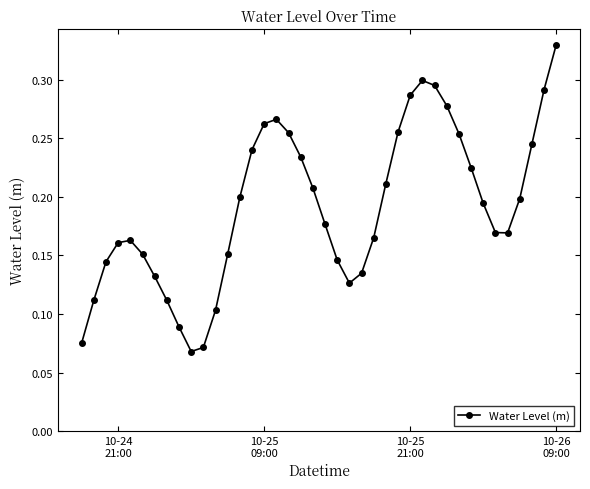

How many interior local valleys (lower than both neighbors) does the data have?

3